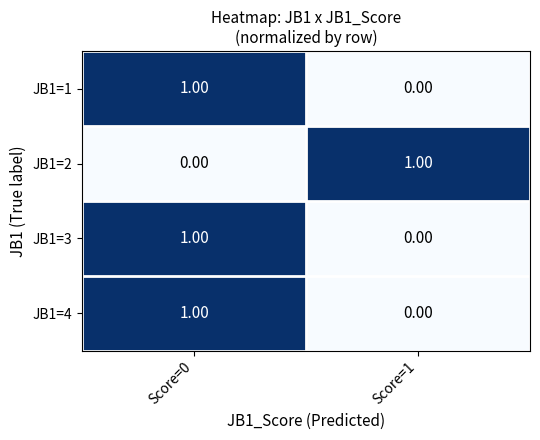

Rank the categories by JB1=1 value from lowest to highest.

Score=1, Score=0